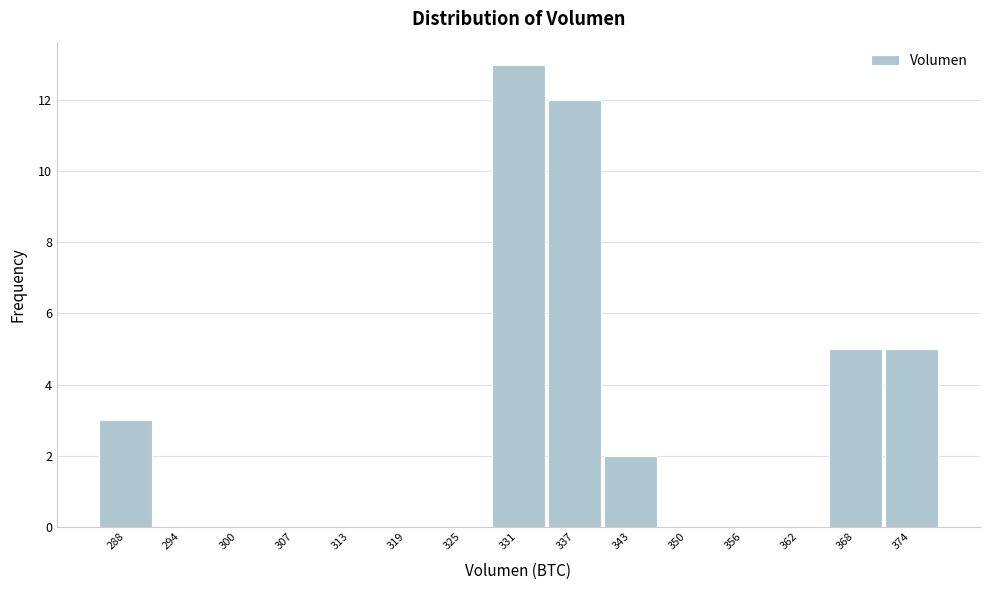

Reading left to right, transcribe all the data shown in this chart.

288=3	294=0	300=0	307=0	313=0	319=0	325=0	331=13	337=12	343=2	350=0	356=0	362=0	368=5	374=5